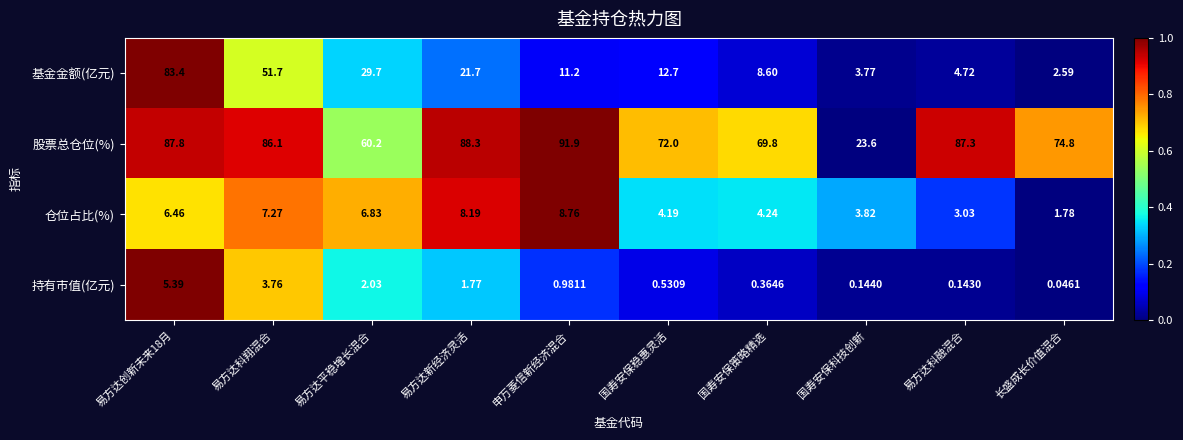

What is the difference between the highest and lowest values at 易方达科融混合?

87.2